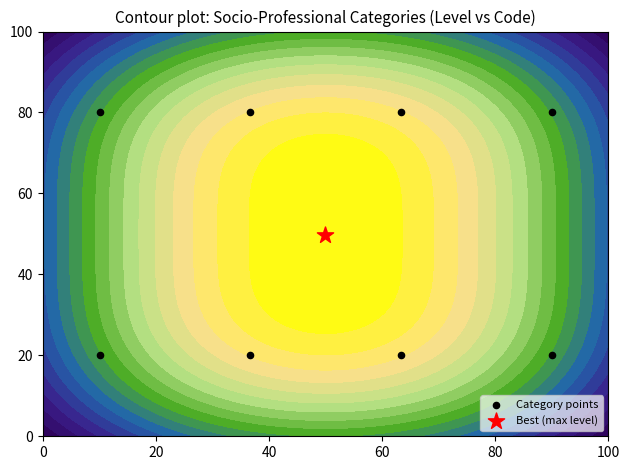

How many data points does each series have?

8